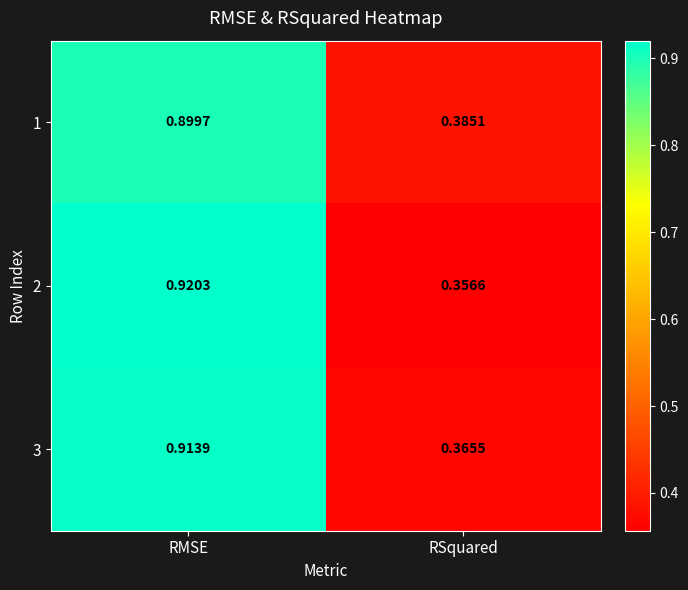

At RSquared, list the series in order from largest to smallest.

1, 3, 2